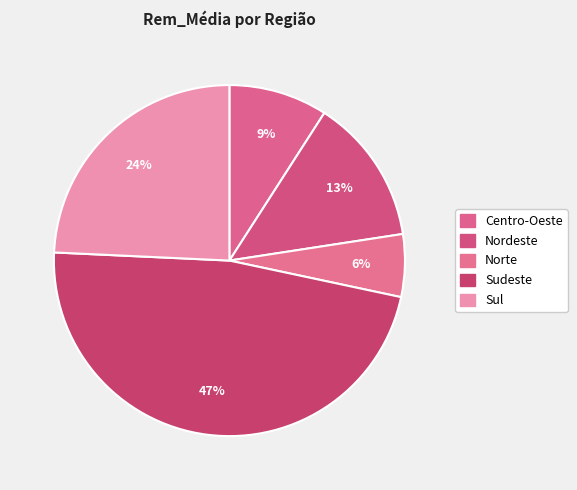

How many slices are in this pie chart?

5